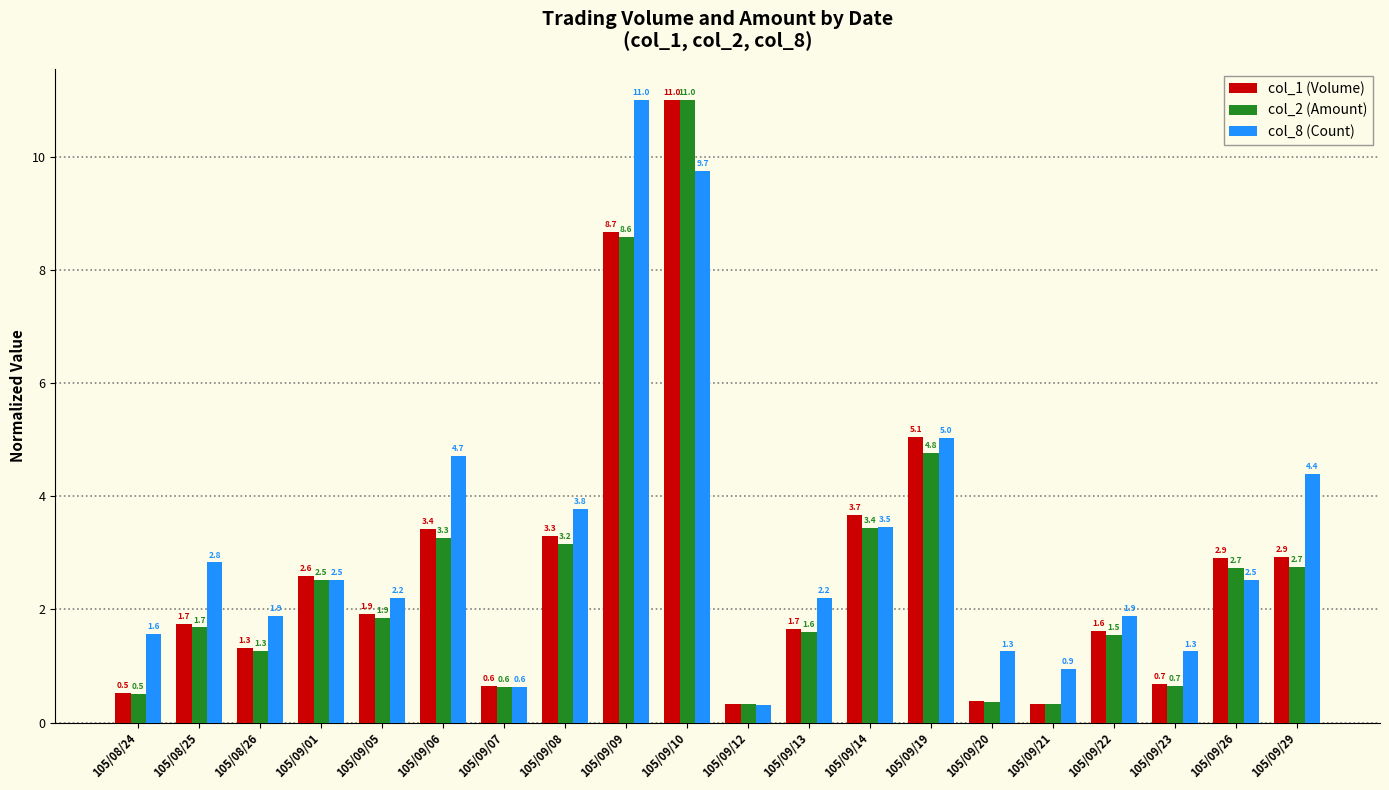

Is the value of col_8 (Count) at 105/09/07 greater than the value of col_2 (Amount) at 105/09/10?

No